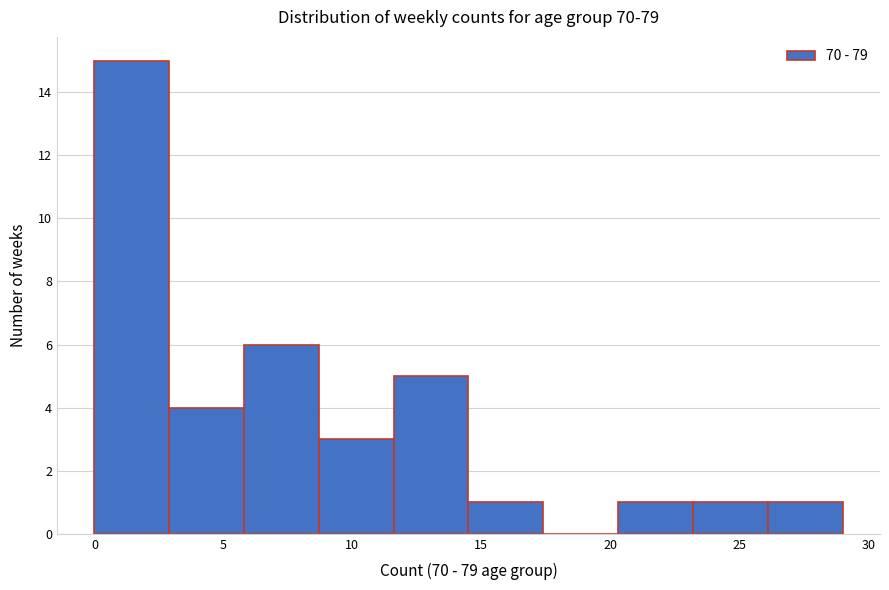

Over which range of the x-axis is the bar tallest?

0.0 to 2.9